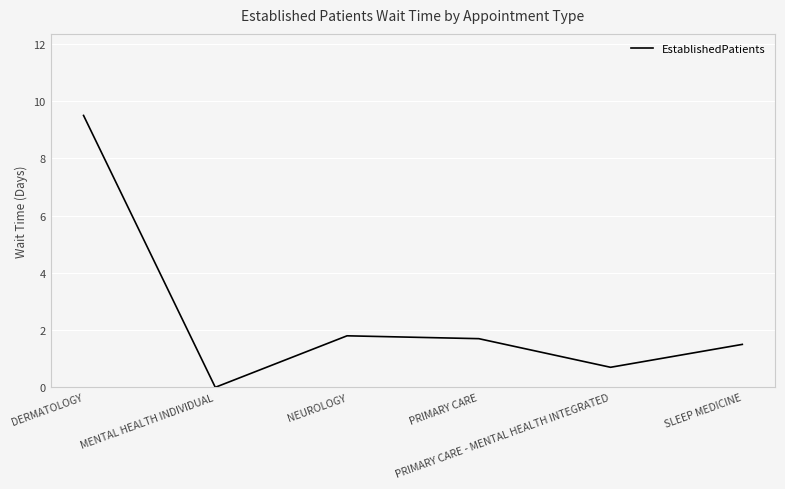

Approximately how many times larger is the value at SLEEP MEDICINE compared to PRIMARY CARE?

0.9